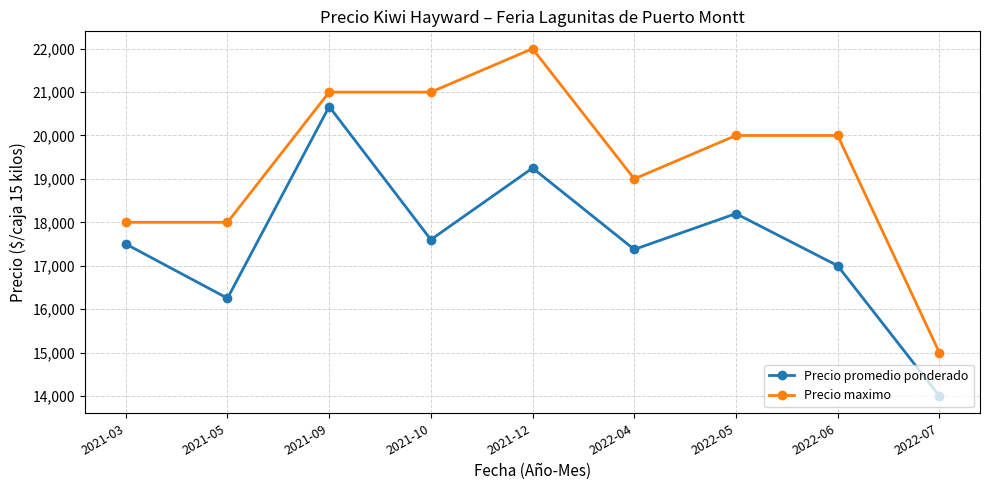

What is the total value across all series at 2021-03?

35500